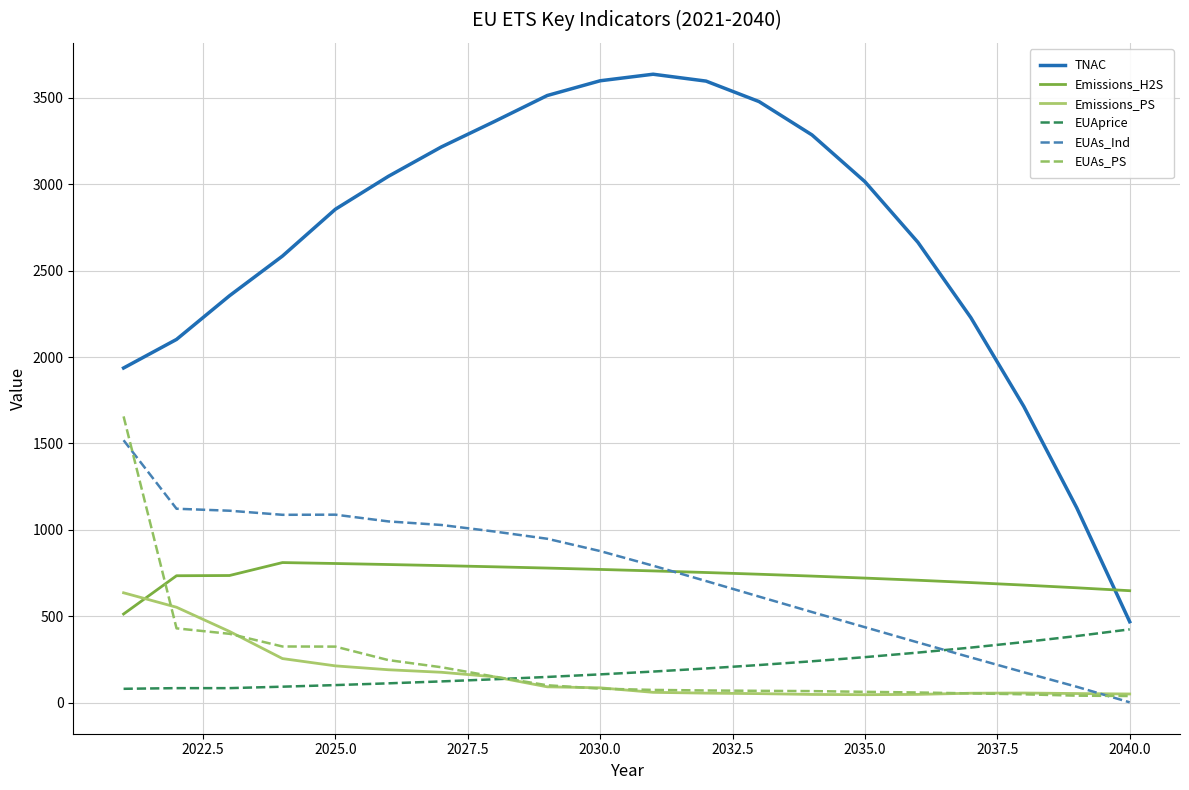

Which series has the largest total across all categories?

TNAC